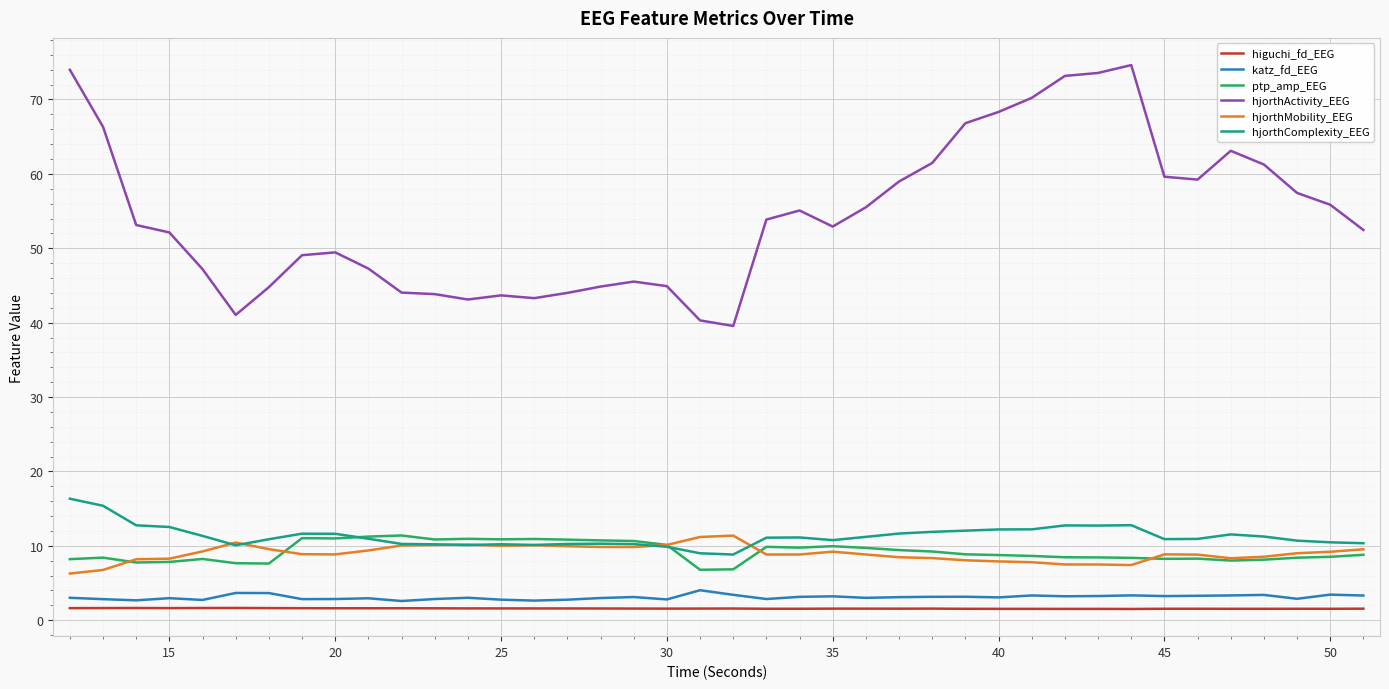

What is the maximum value shown in the chart?

74.6